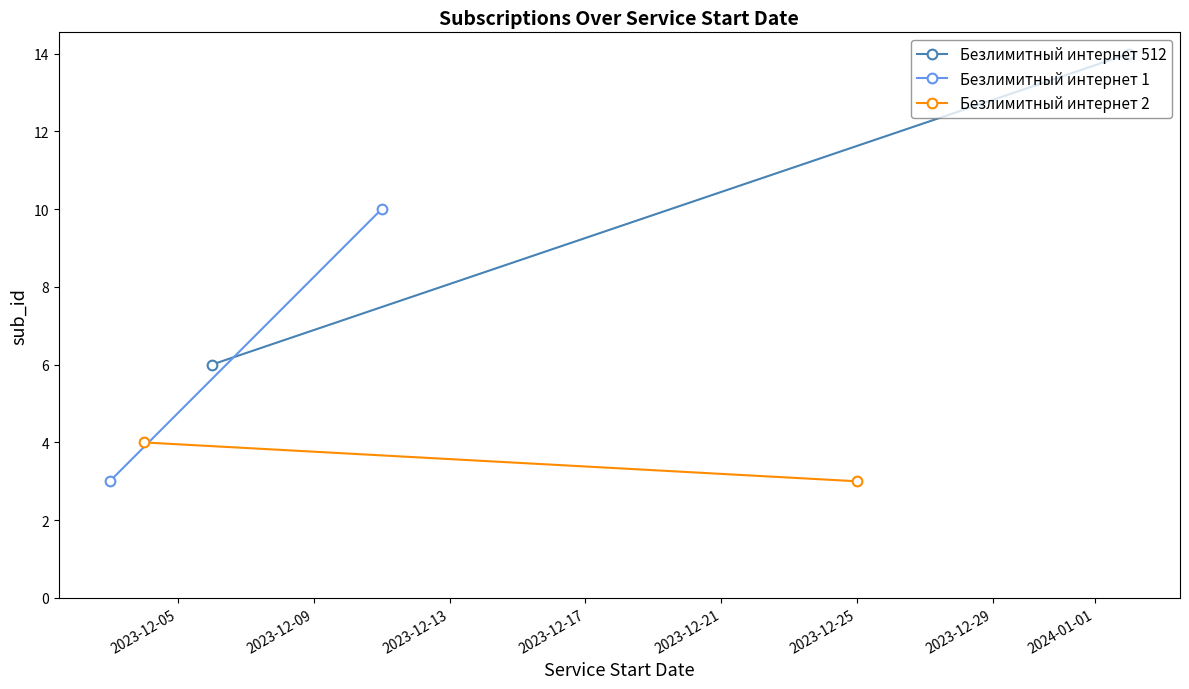

How many data points in Безлимитный интернет 2 are less than 4?

1